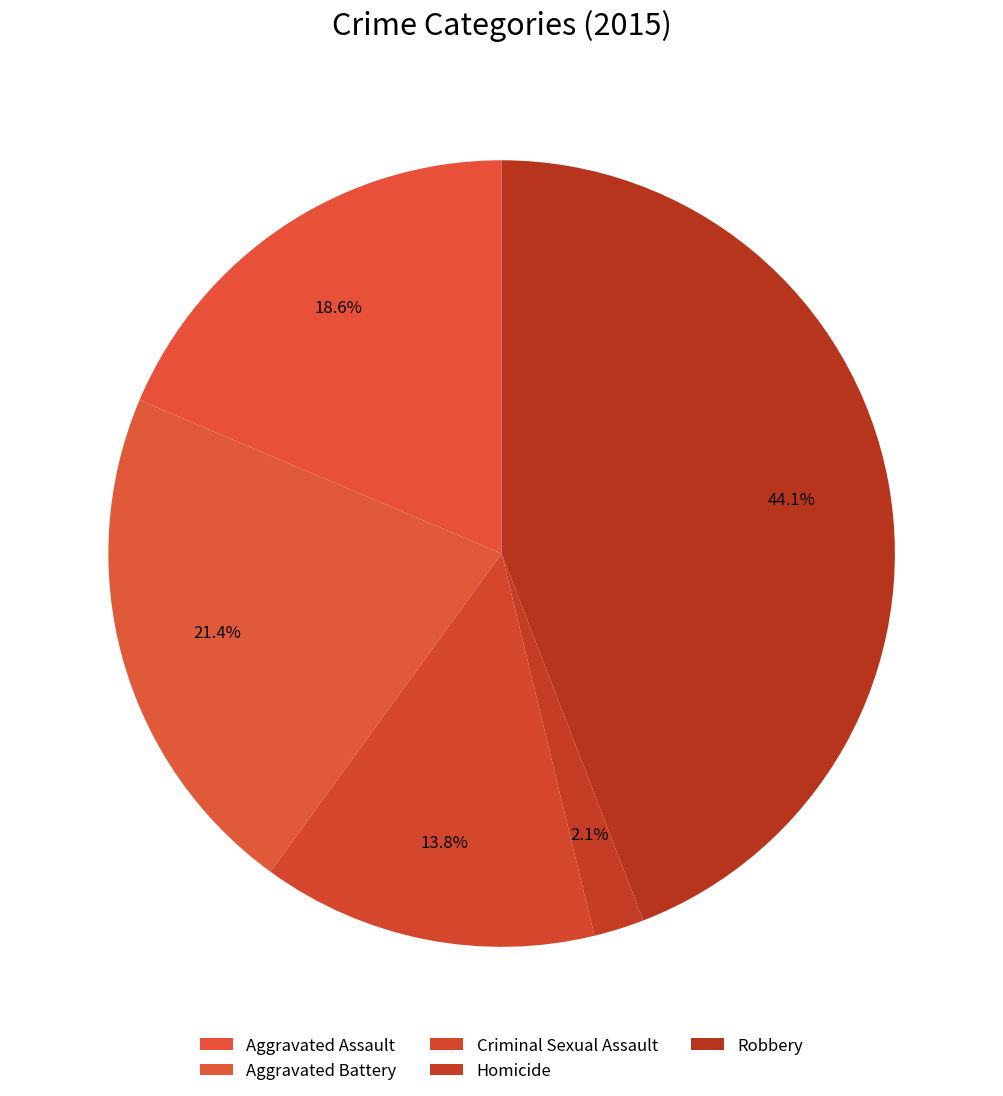

Rank the categories by value from lowest to highest.

Homicide, Criminal Sexual Assault, Aggravated Assault, Aggravated Battery, Robbery